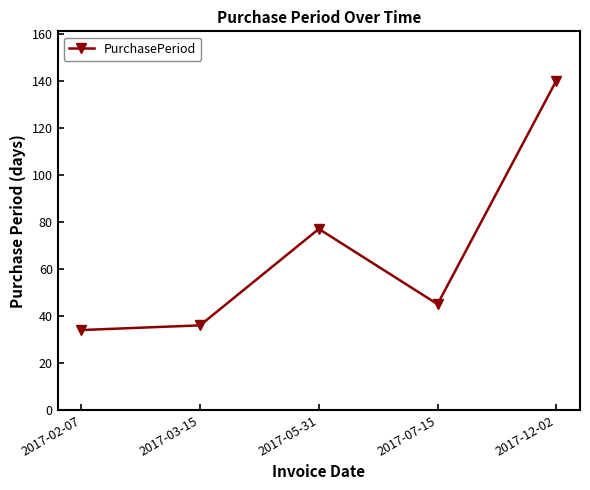

How many points are lower than both their immediate neighbors (excluding endpoints)?

1